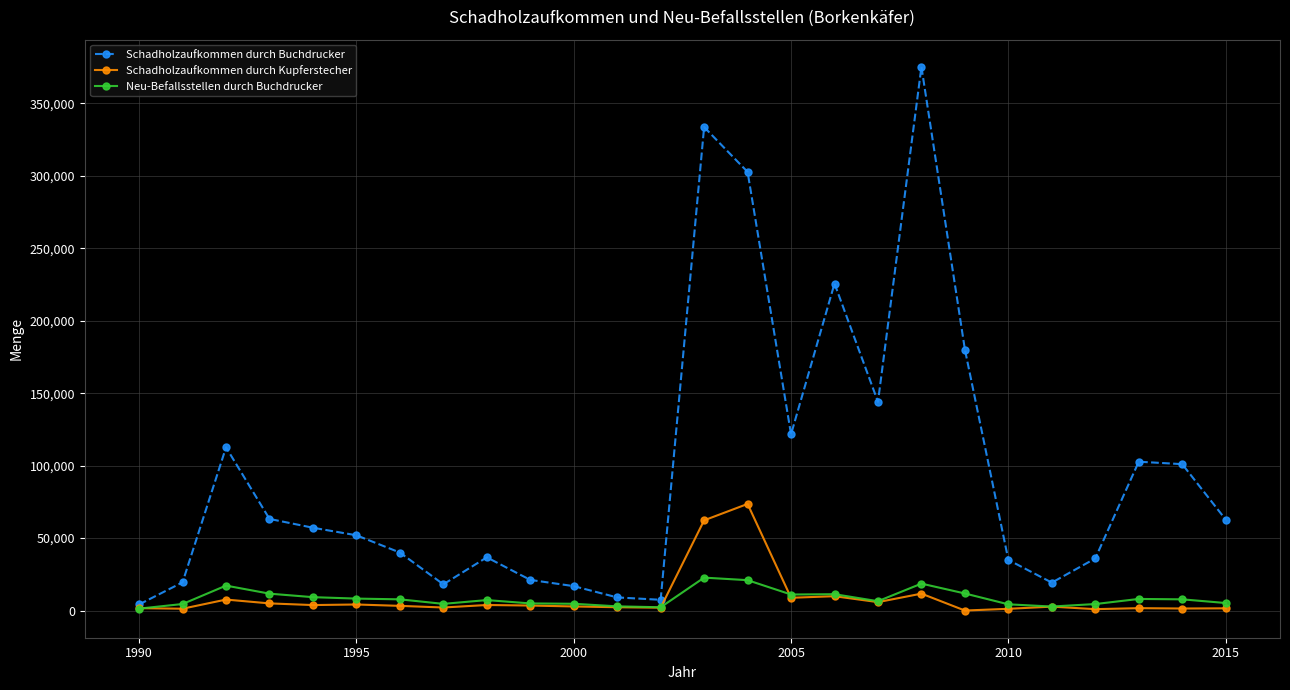

What are all the series names shown in the legend?

Schadholzaufkommen durch Buchdrucker, Schadholzaufkommen durch Kupferstecher, Neu-Befallsstellen durch Buchdrucker